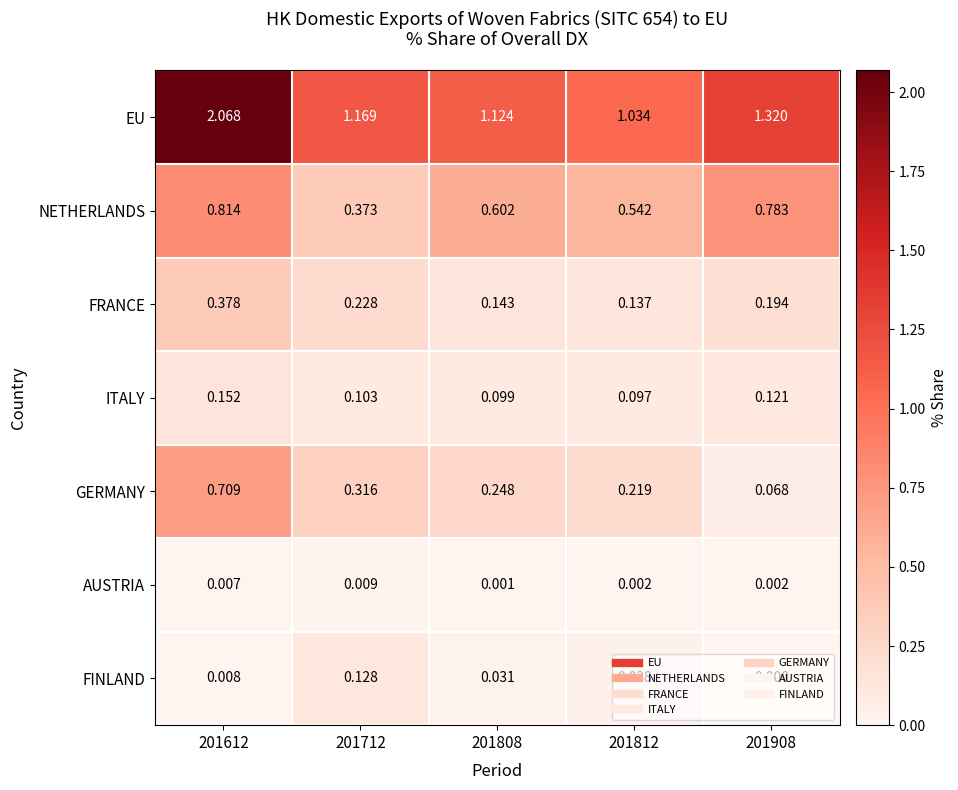

Is the value of AUSTRIA at 201808 greater than the value of NETHERLANDS at 201808?

No